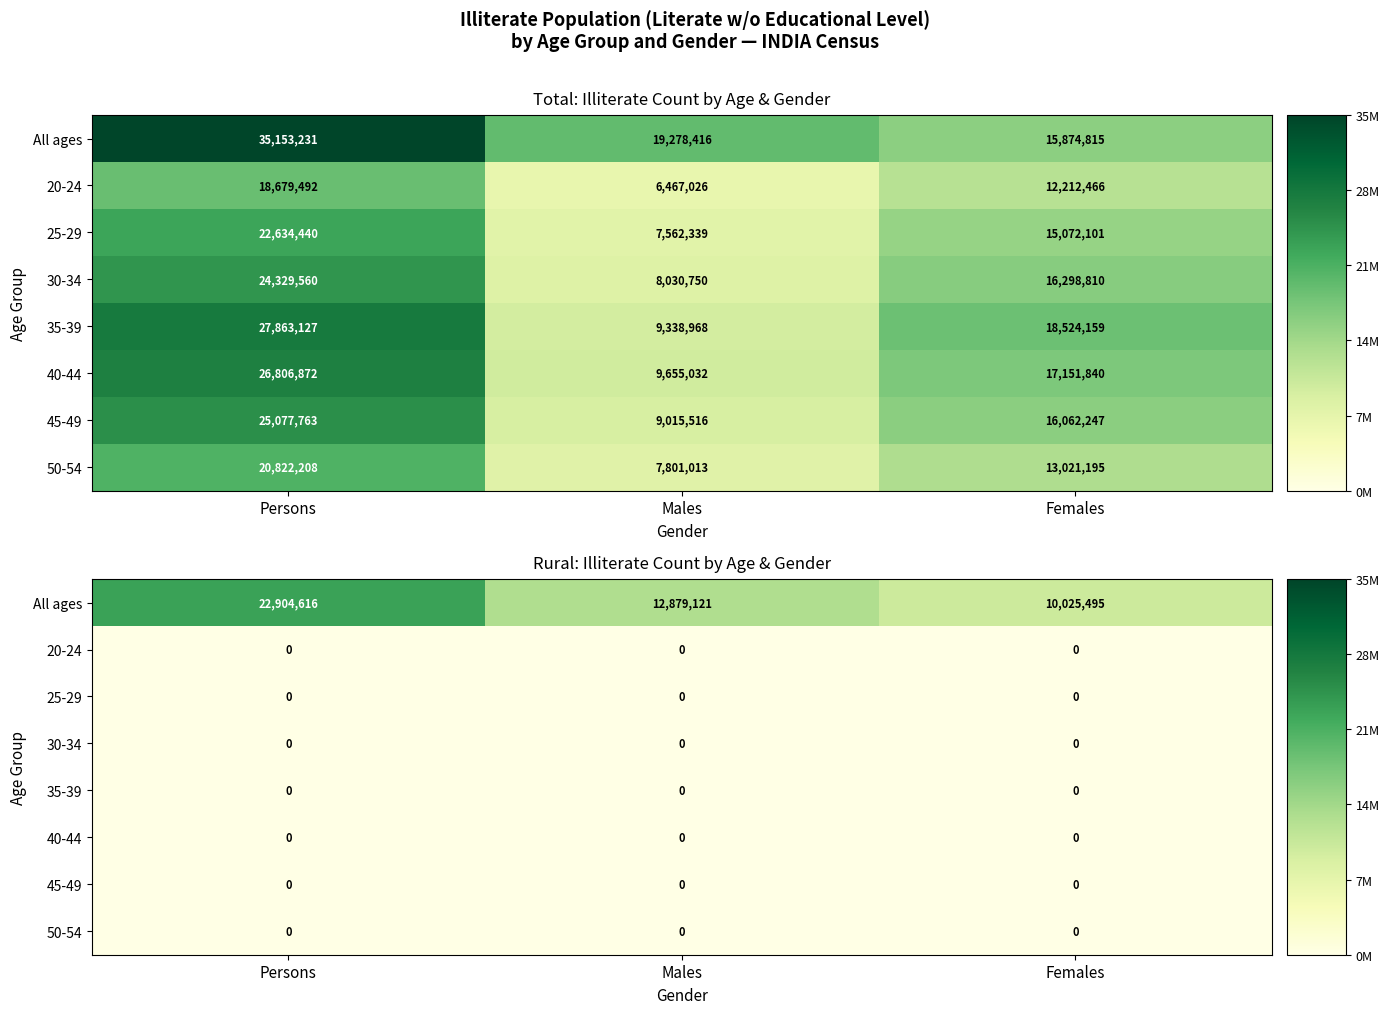

Between Persons and Males, which is larger?

Persons